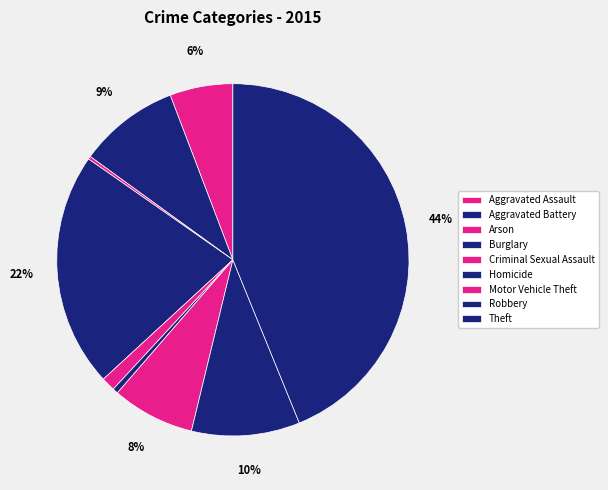

Between Aggravated Assault and Aggravated Battery, which is larger?

Aggravated Battery